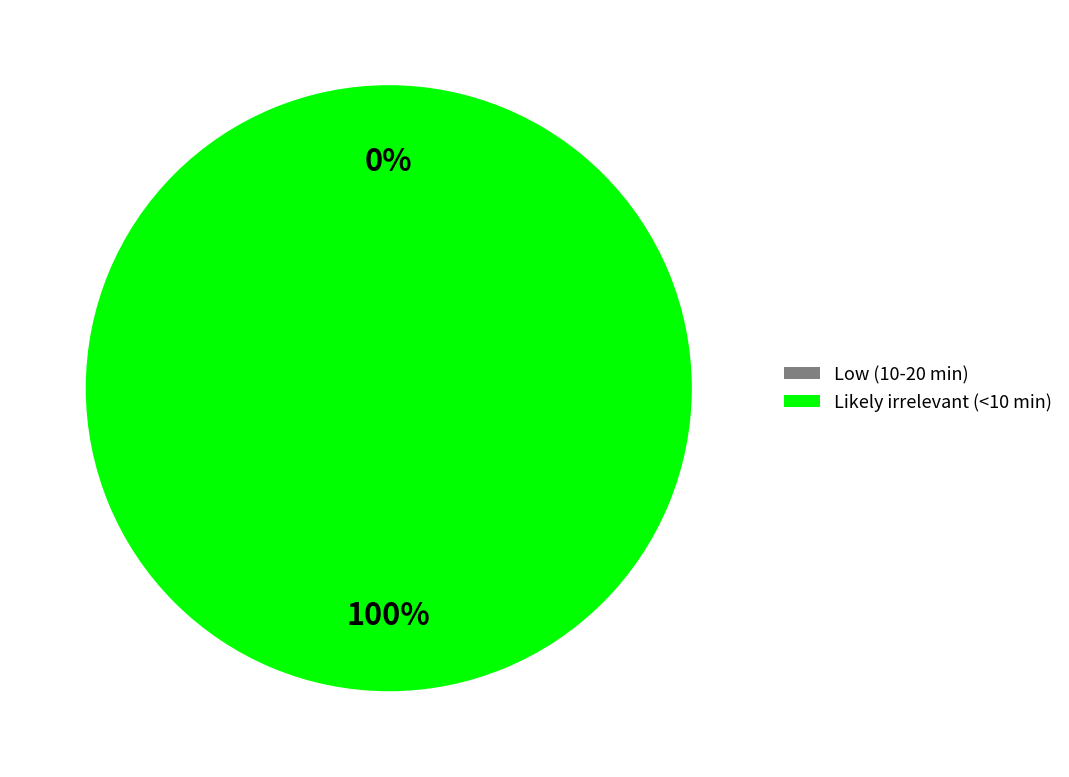

Is it true that Likely irrelevant (<10 min) is 100% of the pie?

True